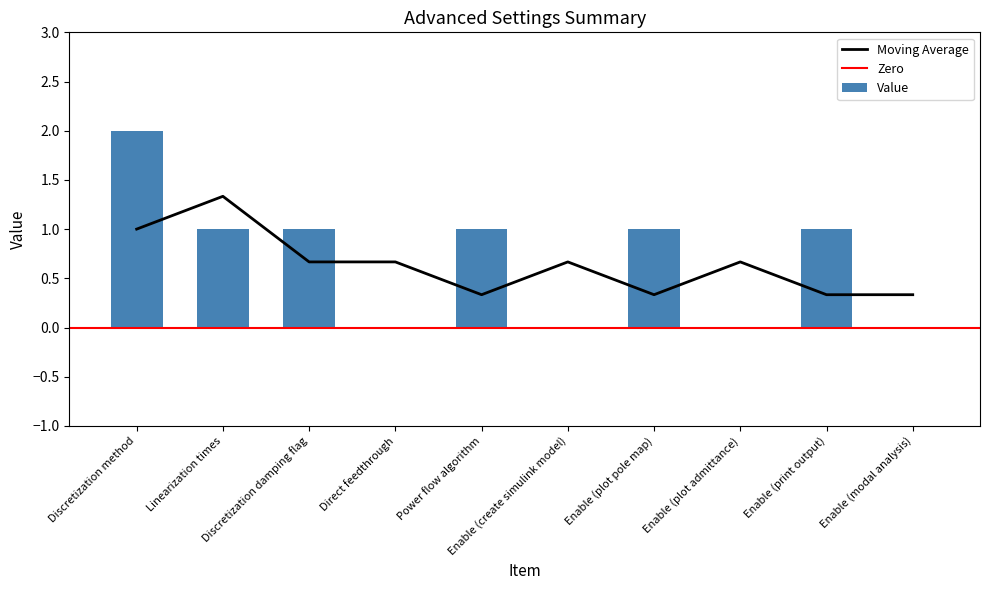

What is the average value?

1